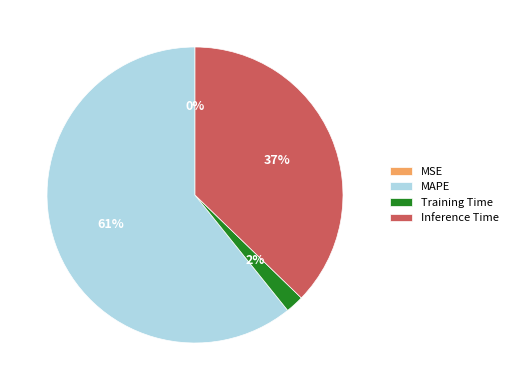

Is there any slice that represents more than half of the pie?

Yes